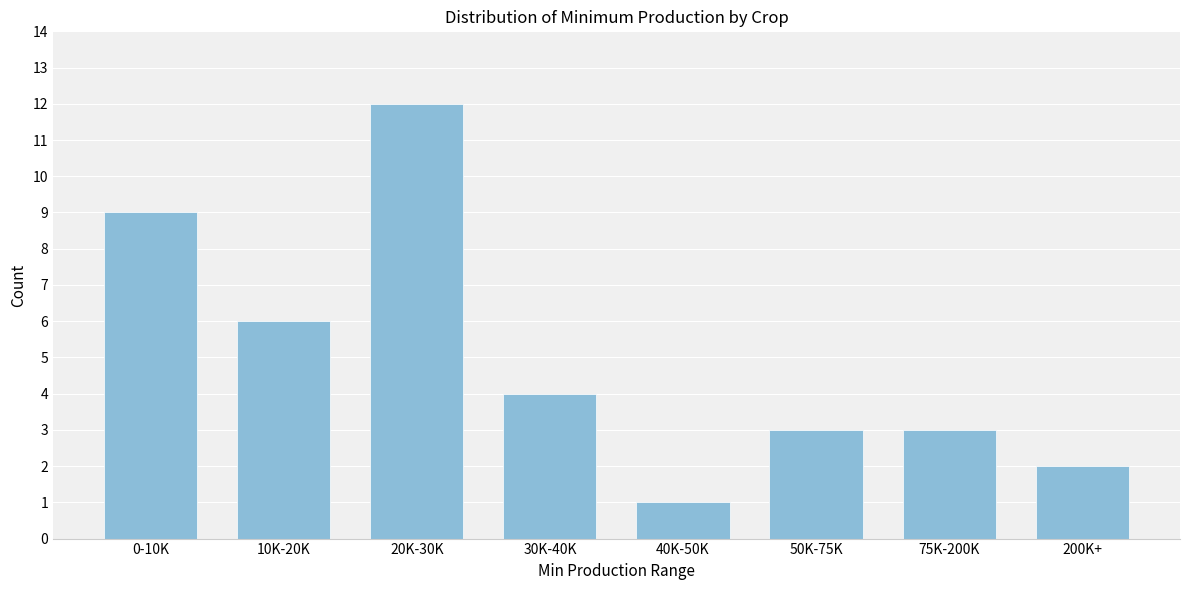

Reading left to right, extract all data points from this chart.

9	6	12	4	1	3	3	2